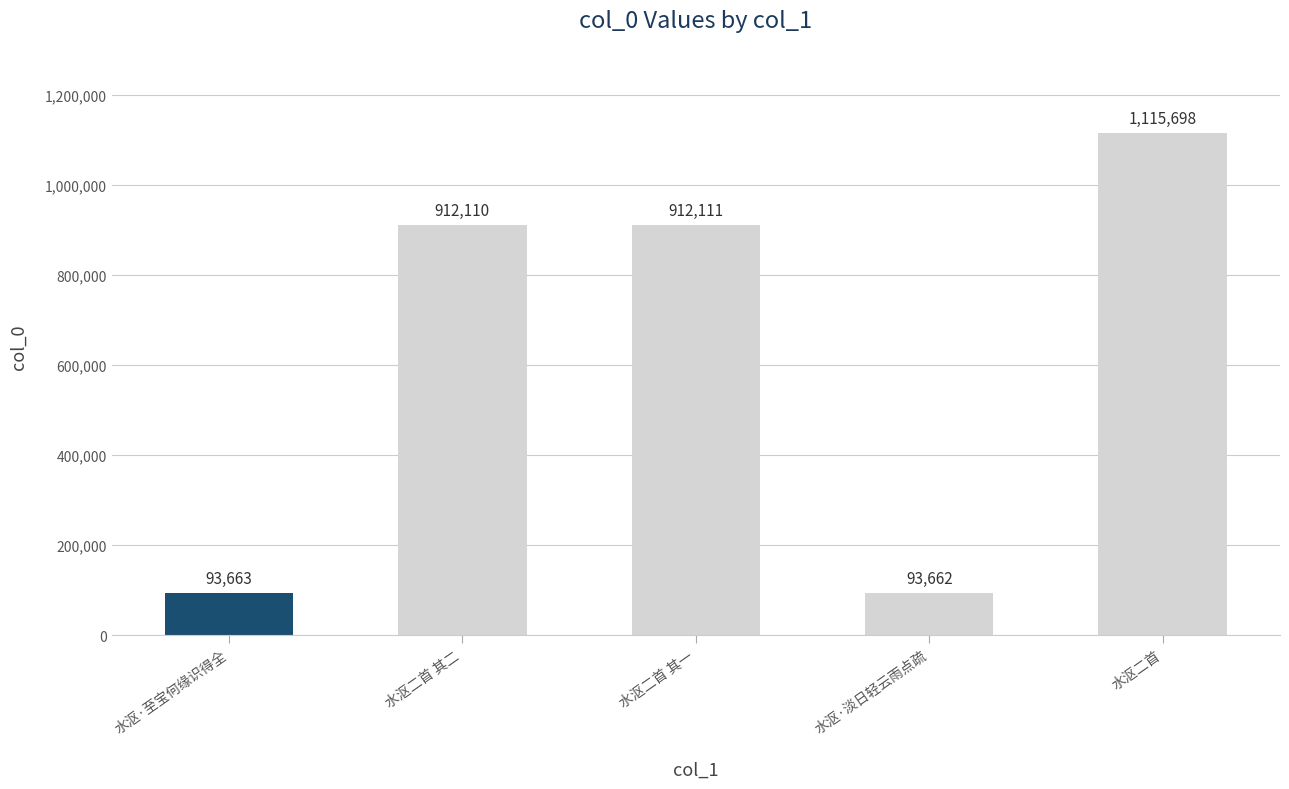

Reading left to right, list all the values displayed in this chart.

水沤·至宝何缘识得全=93663	水沤二首 其二=912110	水沤二首 其一=912111	水沤·淡日轻云雨点疏=93662	水沤二首=1115698